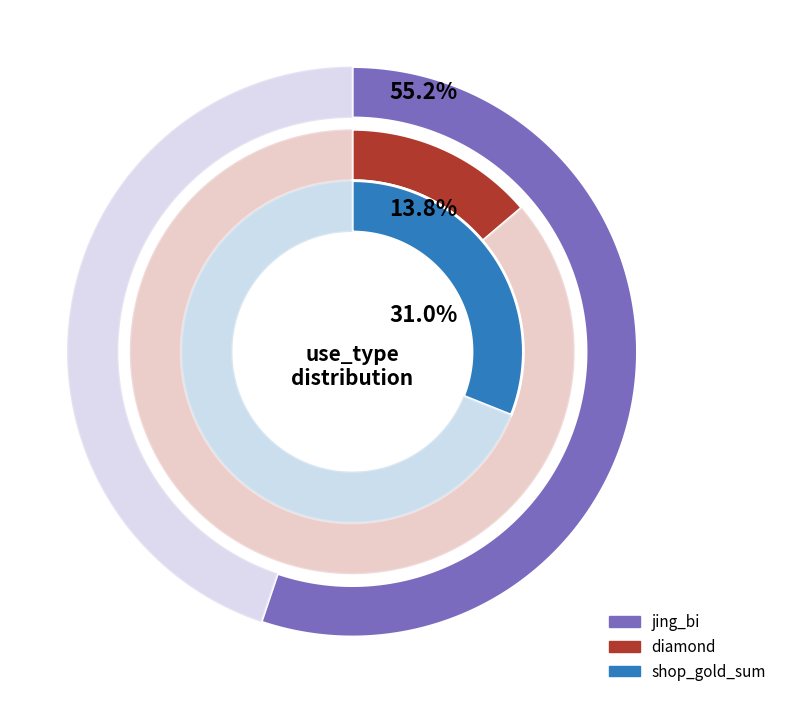

To the nearest percent, what percentage of the pie is diamond?

14%